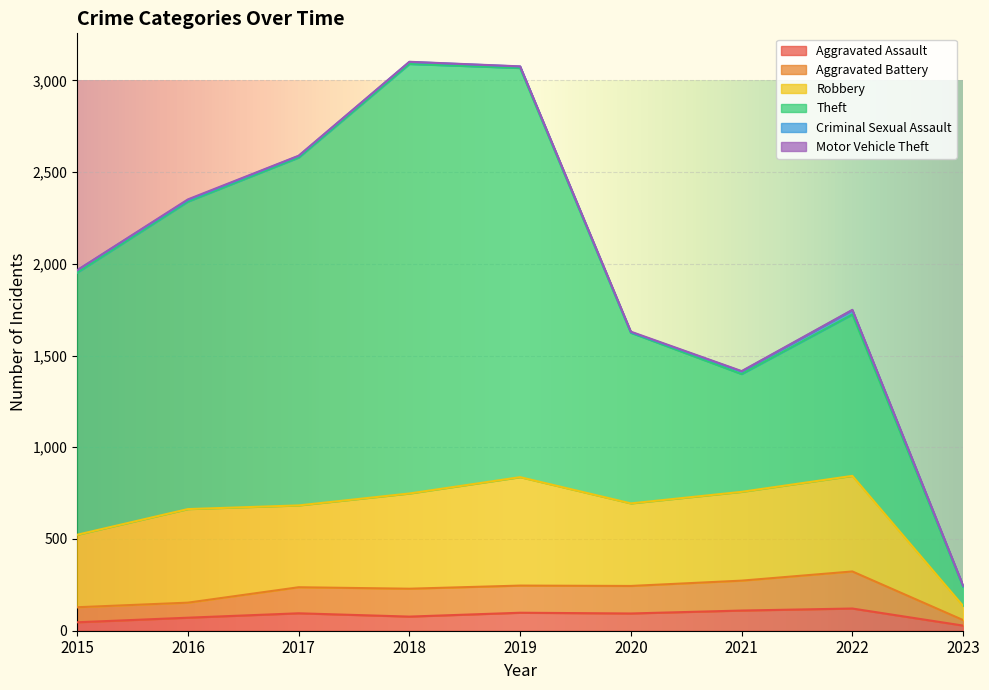

Rank the categories by Motor Vehicle Theft value from lowest to highest.

2015, 2018, 2019, 2017, 2021, 2022, 2023, 2020, 2016